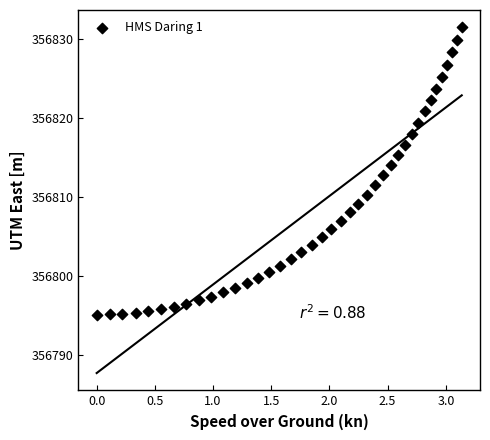

What is the range of X values (max minus min)?

3.1